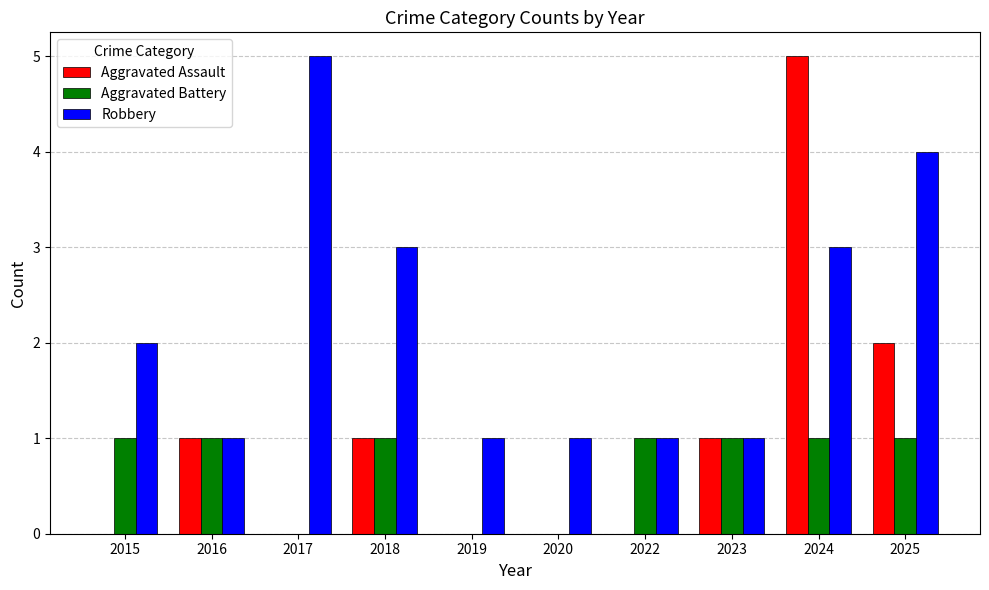

At which category is the sum across all series the highest?

2024